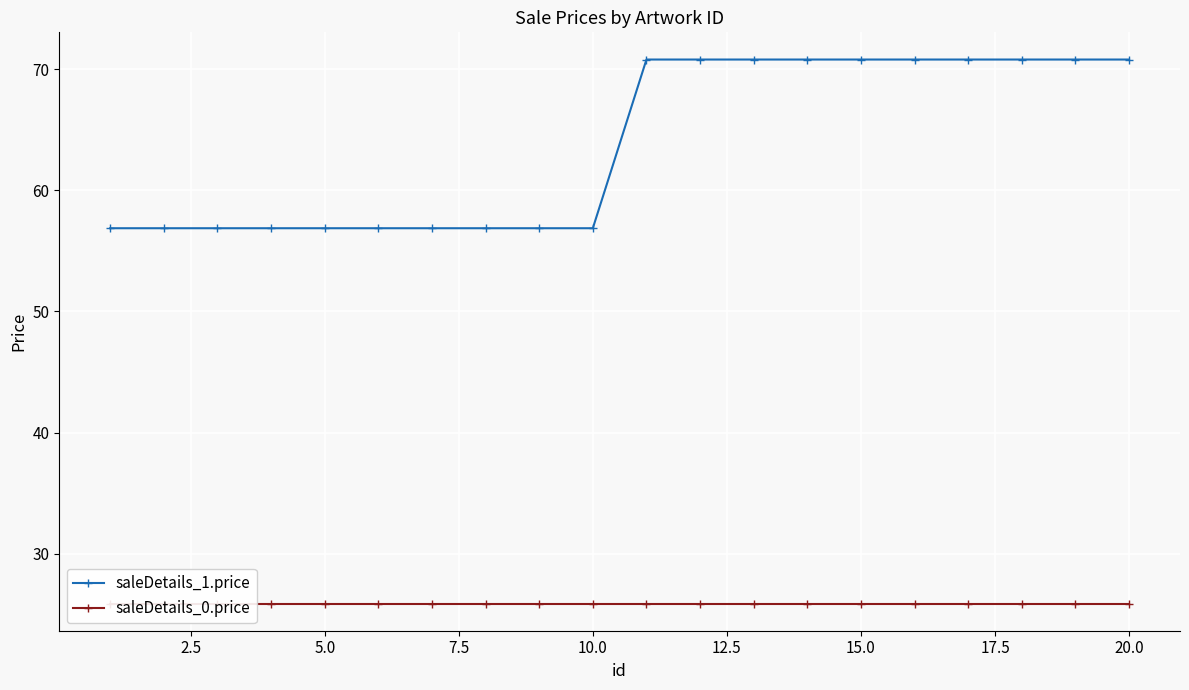

True or false: saleDetails_1.price has more than 2 points higher than both neighbors.

False